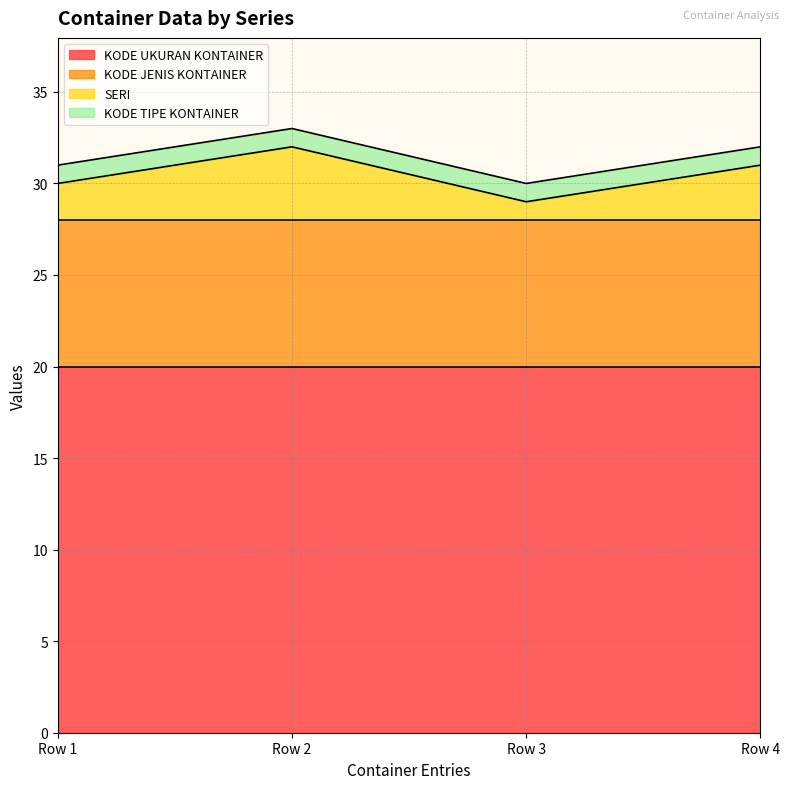

At which category does the chart reach its minimum across all series?

Row 3